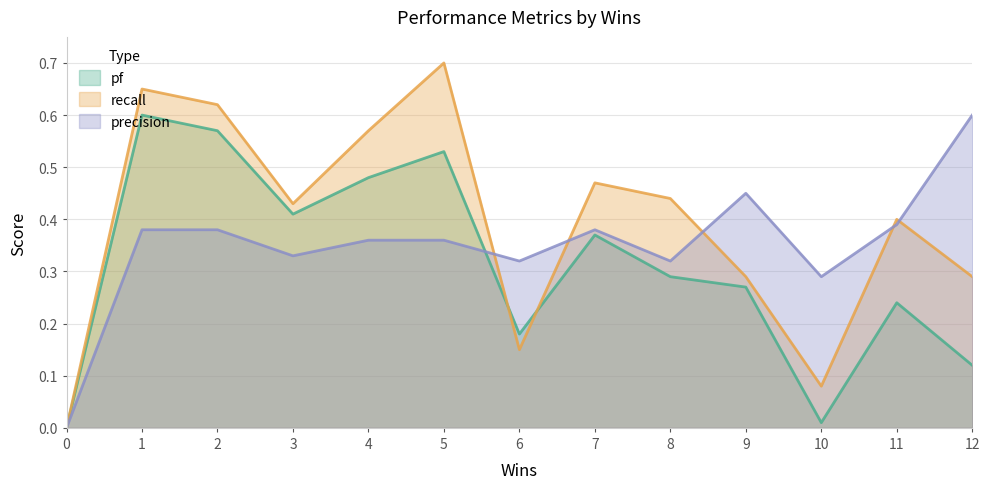

Which series has the widest spread of values?

recall